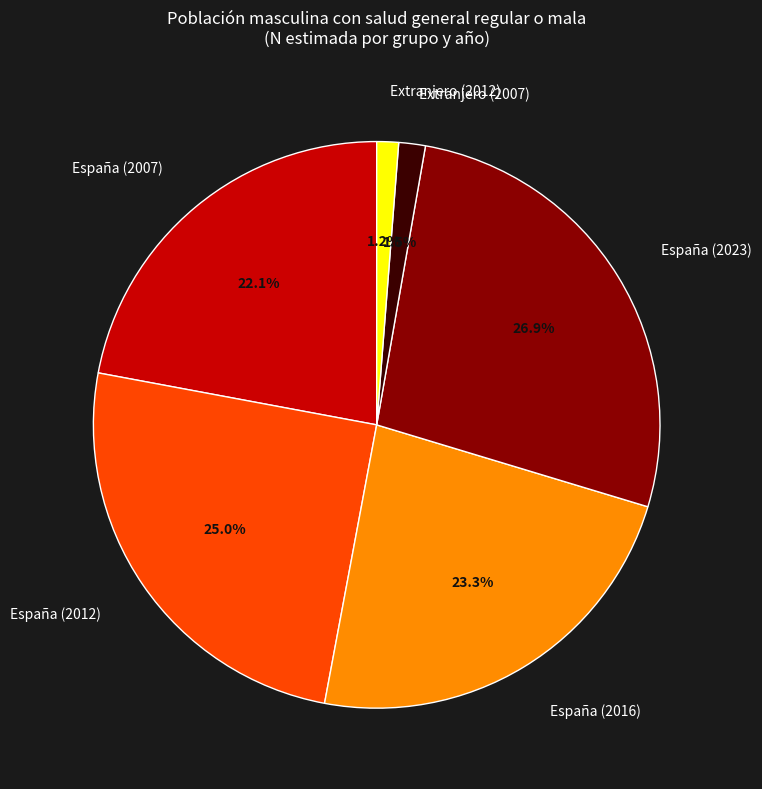

True or false: España (2023) accounts for 27% of the total.

True